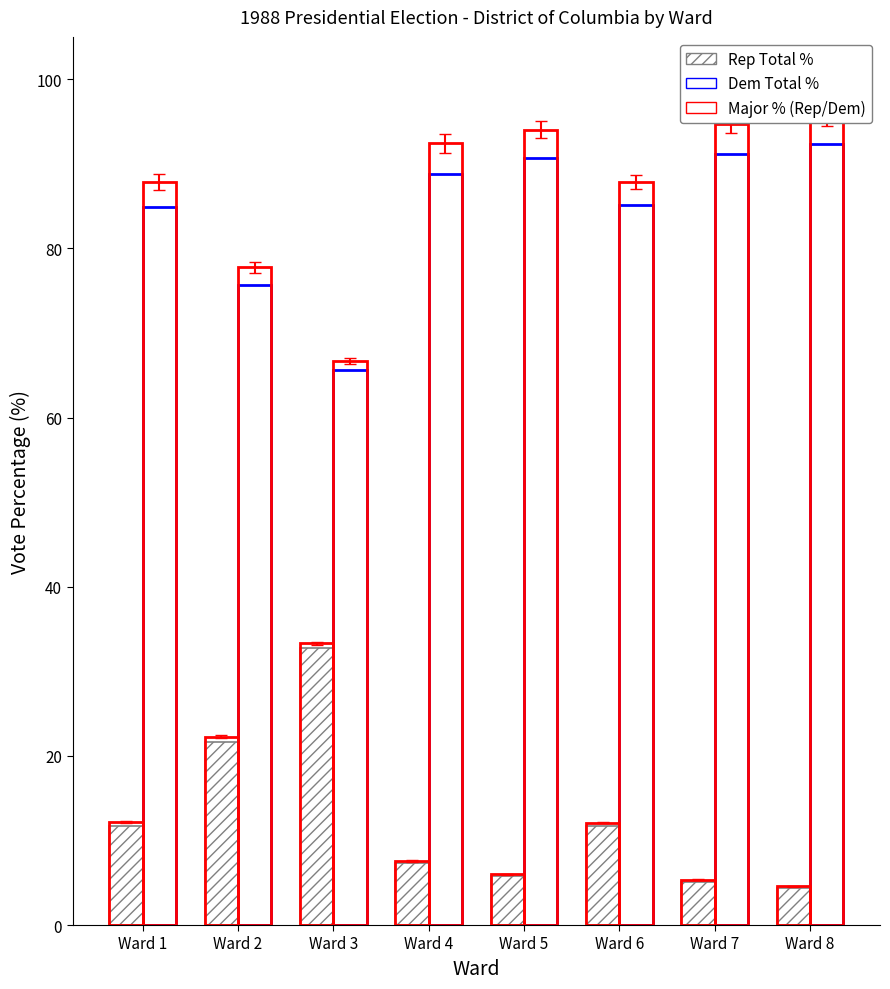

What value does the DemVotesTotalPercent series have at Ward 2?

75.7